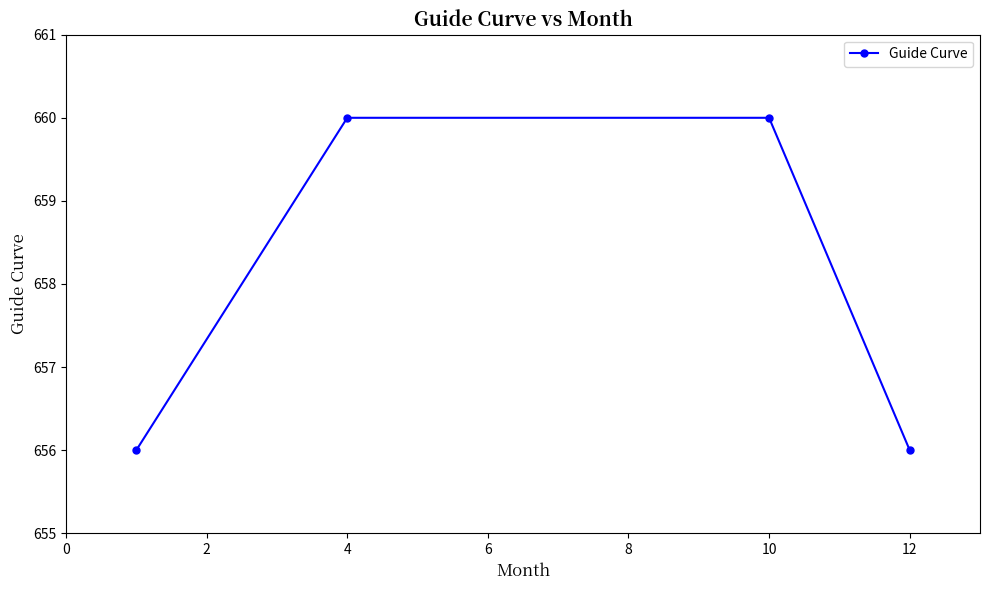

Reading left to right, list all the values displayed in this chart.

656	660	660	656